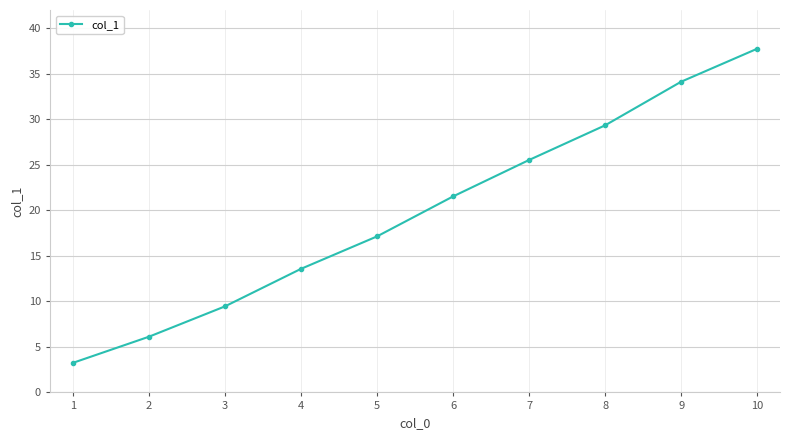

Approximately how many times larger is the value at 9 compared to 5?

2.0